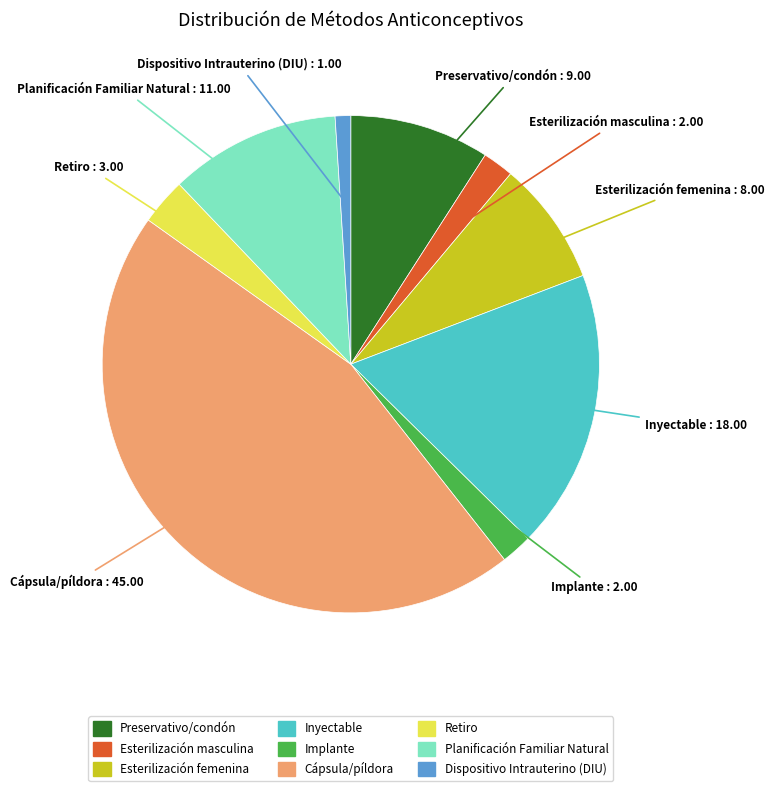

Is there a majority slice in this chart?

No